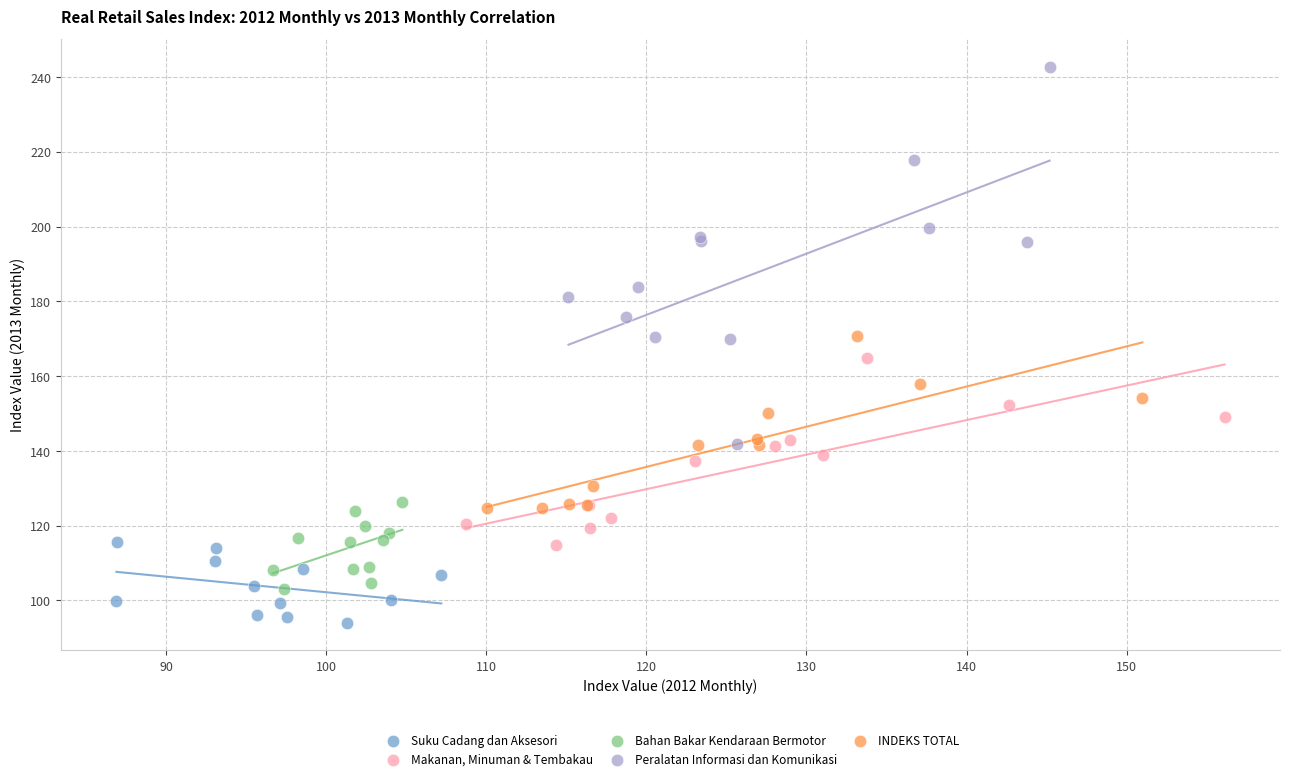

Which series contains the highest Y value?

Peralatan Informasi dan Komunikasi